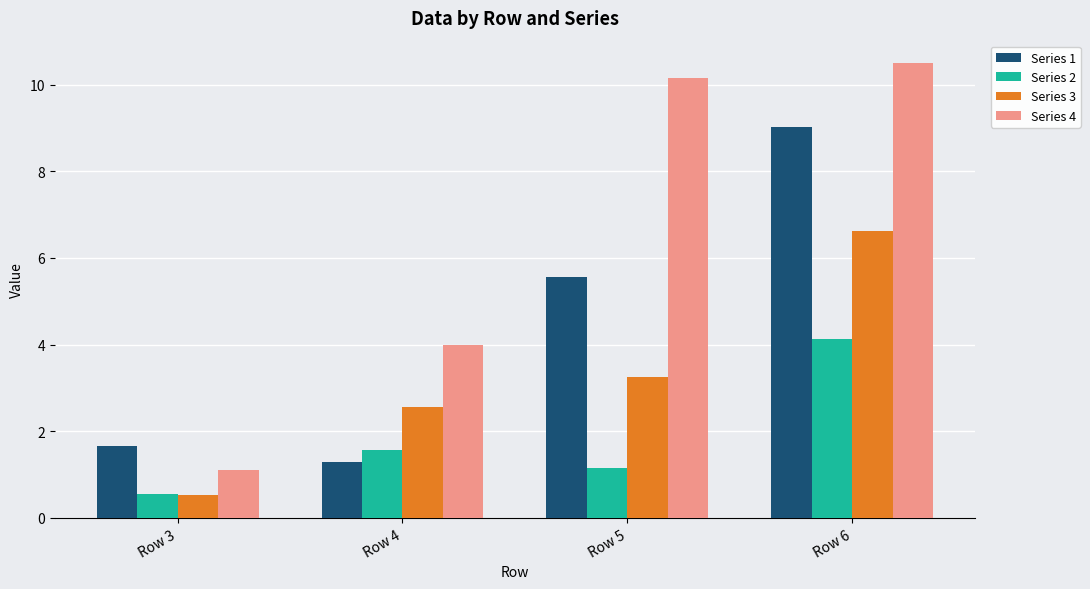

Where does the Series 3 series first go above 3?

Row 5